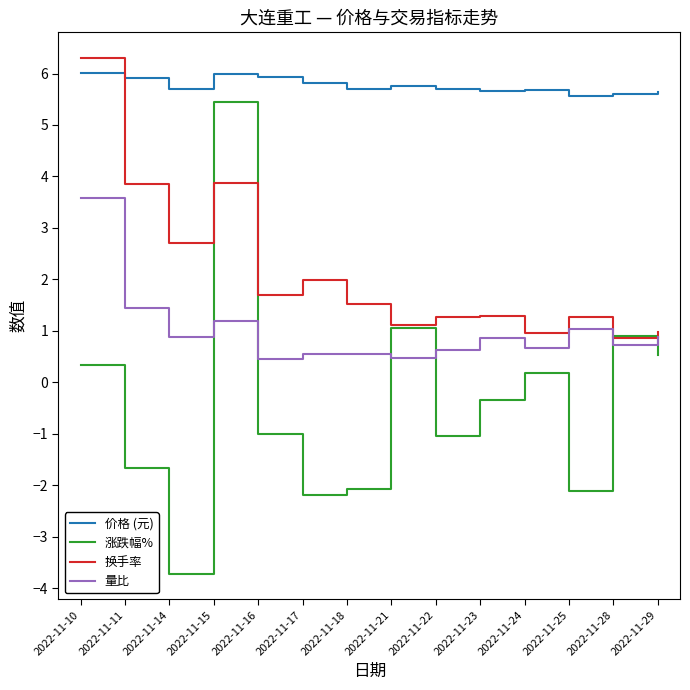

Where does the 换手率 series first go above 1?

2022-11-10